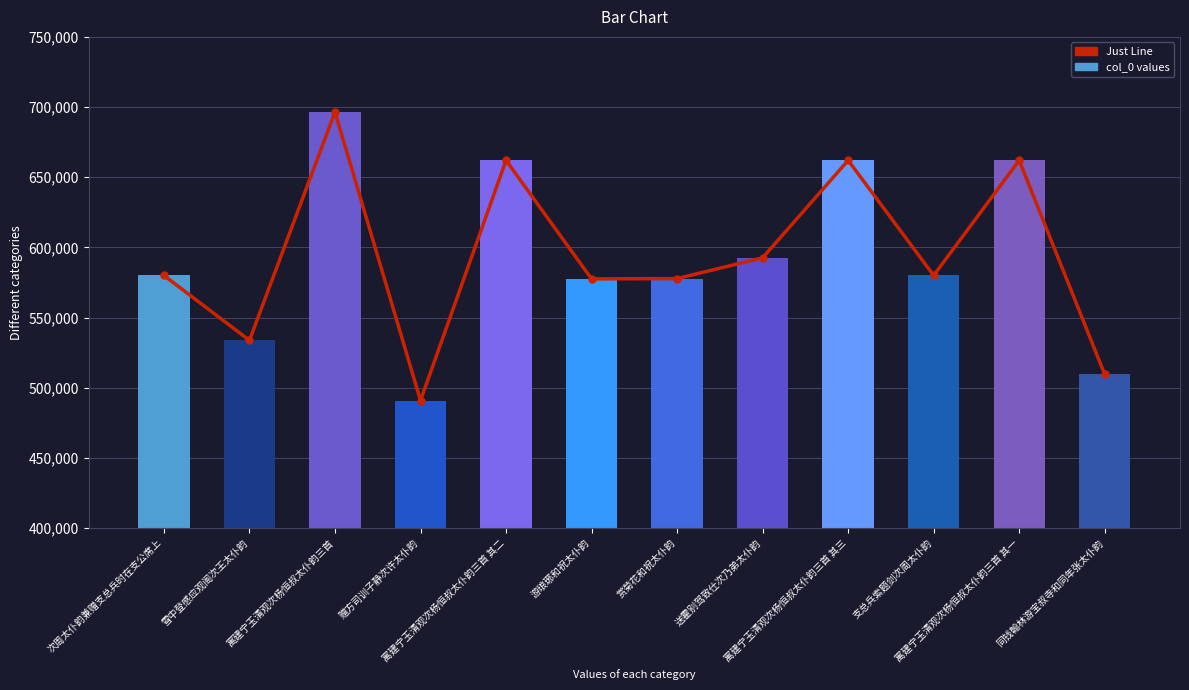

Reading right to left, what are all the values shown in this chart?

Just Line: 同钱翰林游宝叔寺和同年张太仆韵=509425	寓建宁玉清观次杨恒叔太仆韵三首 其一=662029	支总兵索题剑次周太仆韵=579990	寓建宁玉清观次杨恒叔太仆韵三首 其三=662031	送霍别驾致仕次乃弟太仆韵=592585	赏菊花和祝太仆韵=577755	游琅琊和祝太仆韵=577545	寓建宁玉清观次杨恒叔太仆韵三首 其二=662030	赠方司训子静次许太仆韵=490876	寓建宁玉清观次杨恒叔太仆韵三首=696422	雪中登感应观阁次王太仆韵=533754	次周太仆韵兼赠支总兵时在支公席上=579989
col_0: 同钱翰林游宝叔寺和同年张太仆韵=509425	寓建宁玉清观次杨恒叔太仆韵三首 其一=662029	支总兵索题剑次周太仆韵=579990	寓建宁玉清观次杨恒叔太仆韵三首 其三=662031	送霍别驾致仕次乃弟太仆韵=592585	赏菊花和祝太仆韵=577755	游琅琊和祝太仆韵=577545	寓建宁玉清观次杨恒叔太仆韵三首 其二=662030	赠方司训子静次许太仆韵=490876	寓建宁玉清观次杨恒叔太仆韵三首=696422	雪中登感应观阁次王太仆韵=533754	次周太仆韵兼赠支总兵时在支公席上=579989